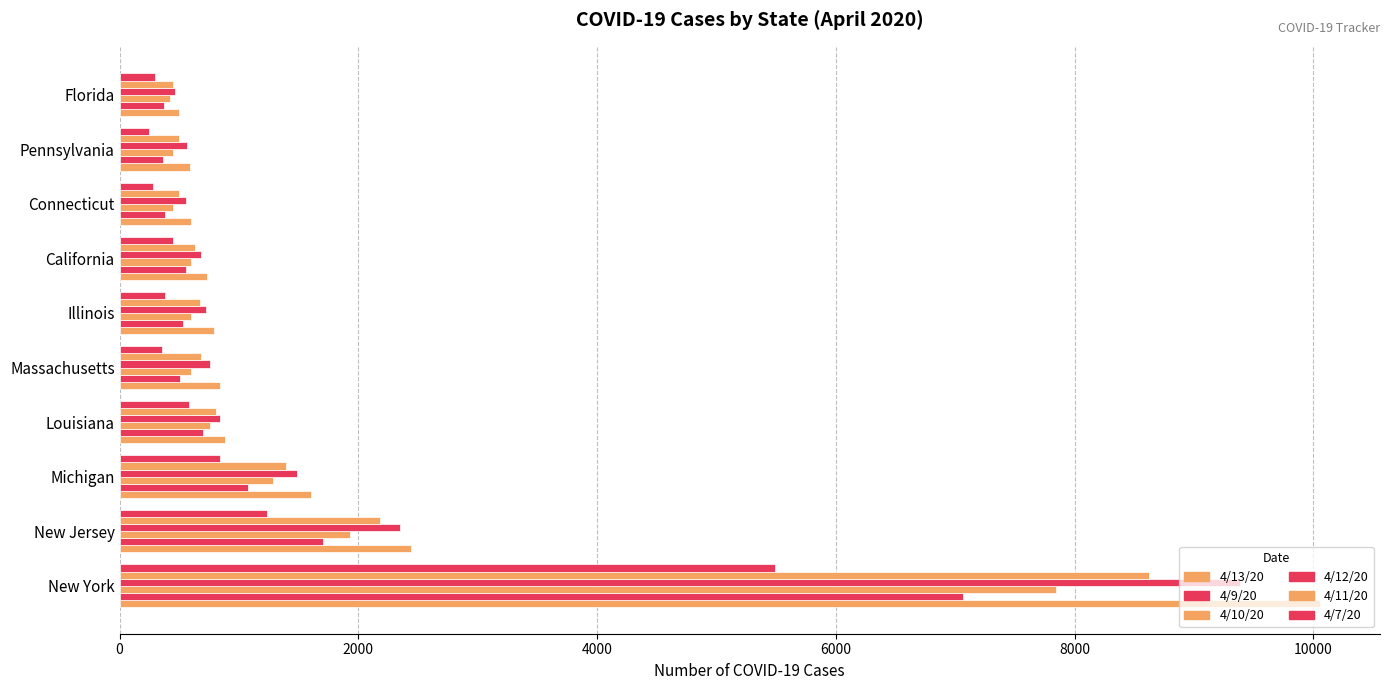

How many data points in 4/7/20 are less than 450?

5